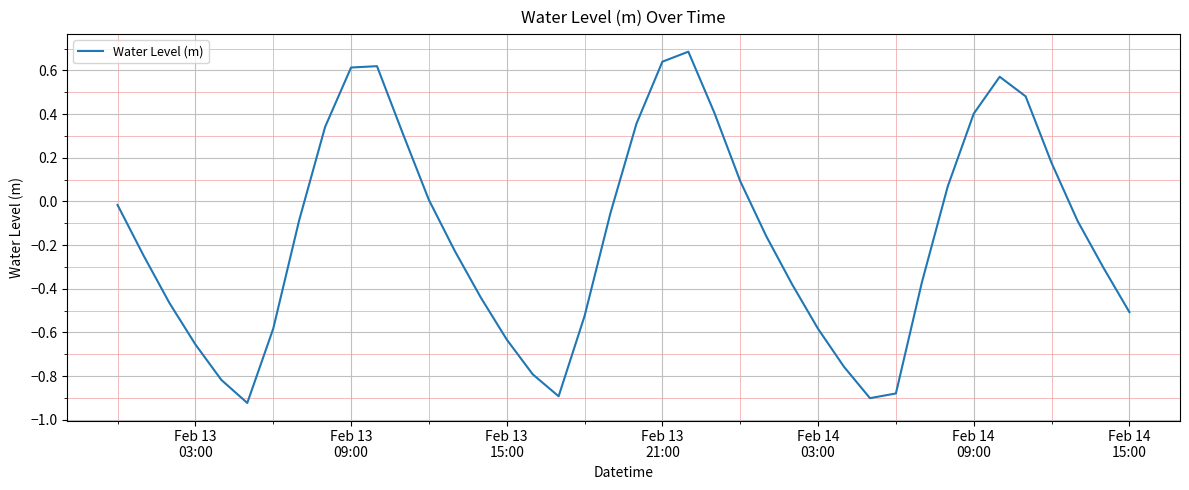

What is the greatest value displayed?

0.7